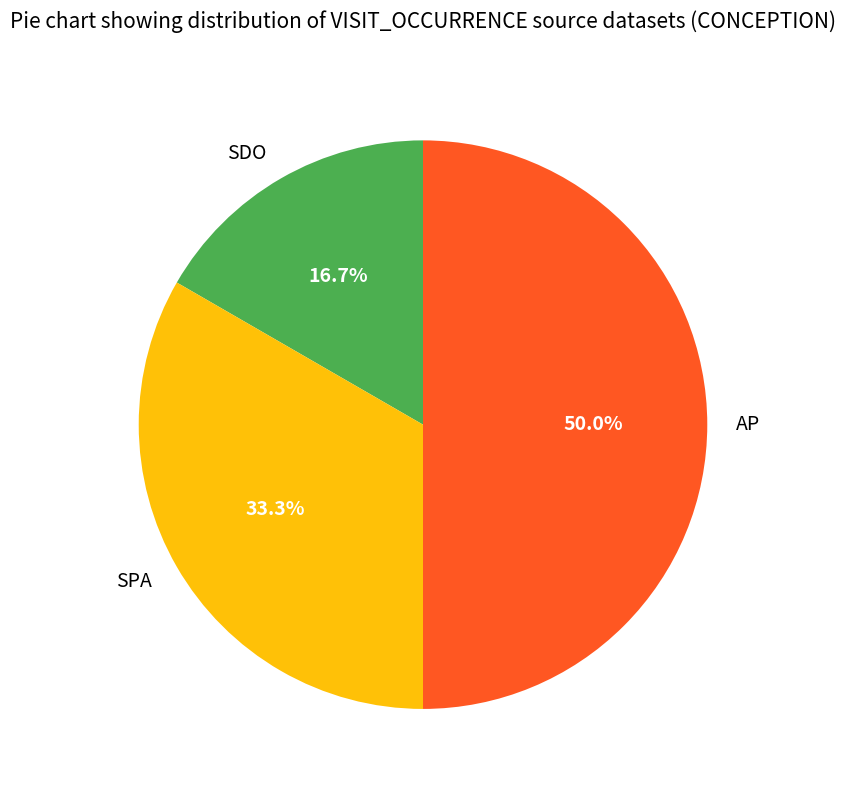

To the nearest percent, what is the combined percentage of SDO and AP?

67%